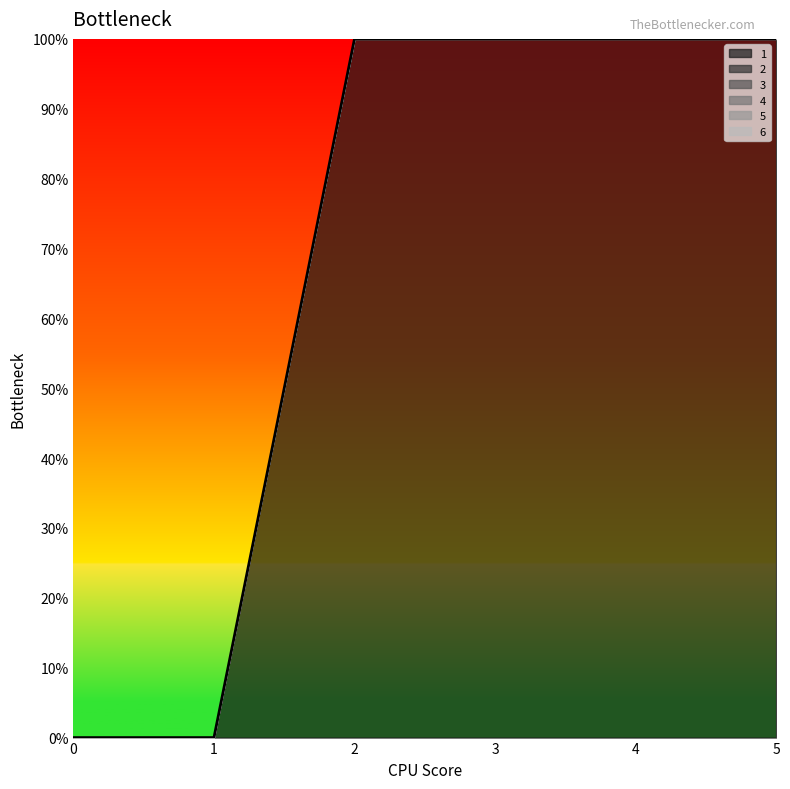

At which category is the sum across all series the highest?

2